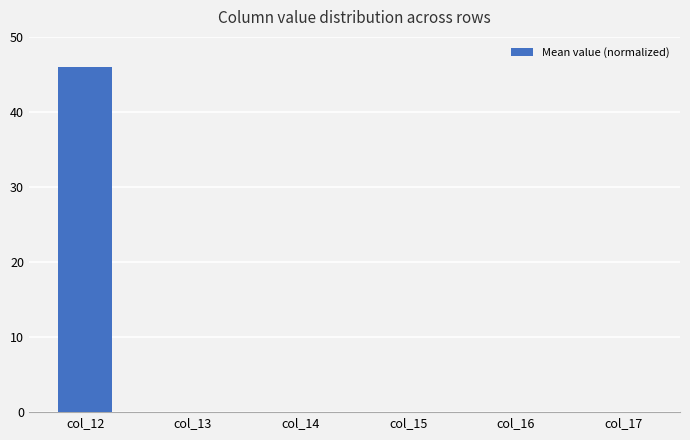

The value at col_13 is 0.1. True or false?

True